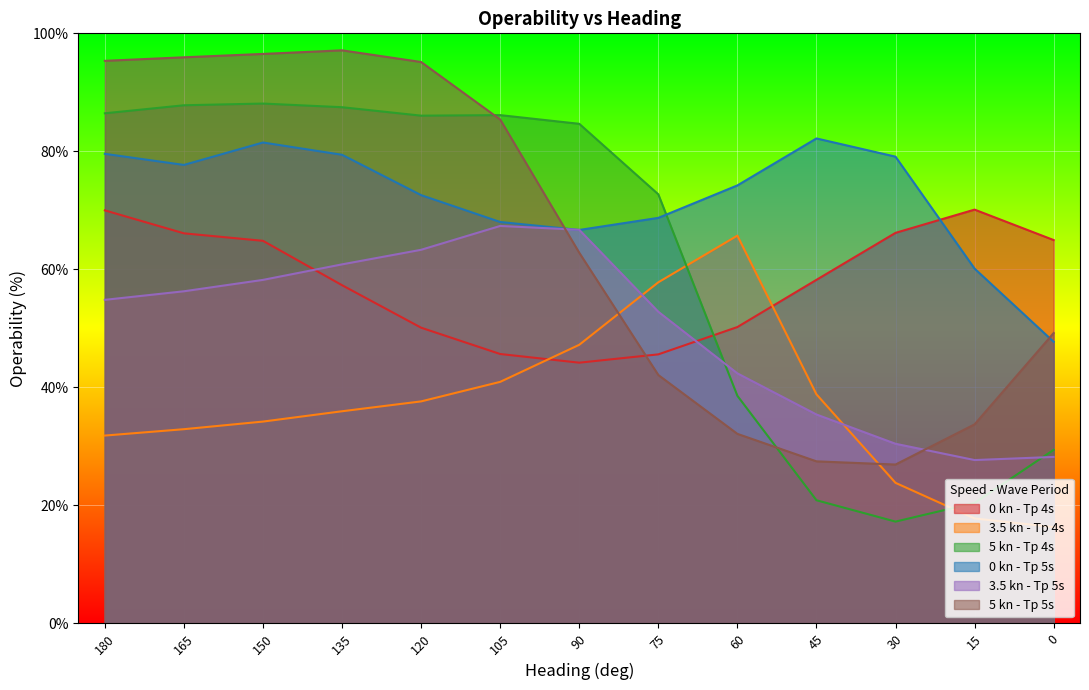

What is the difference between the highest and lowest values at 90?

40.5